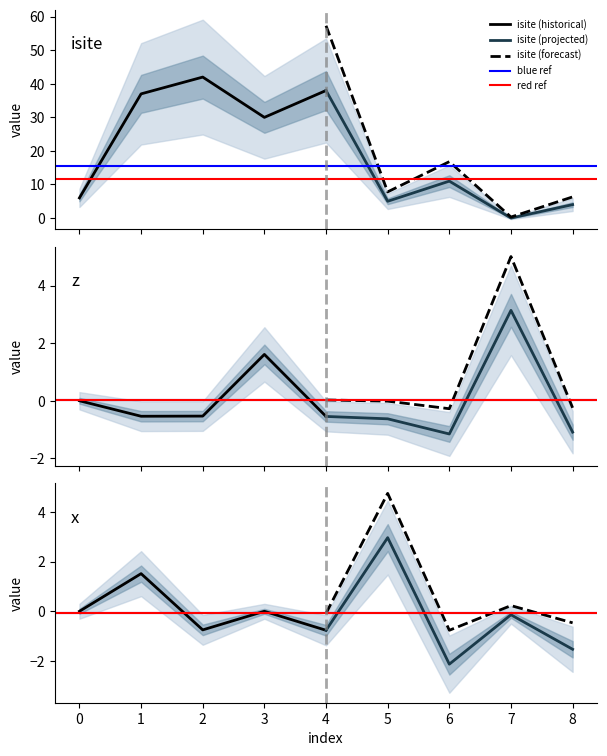

Is it true that z equals -0.6 at 5?

True